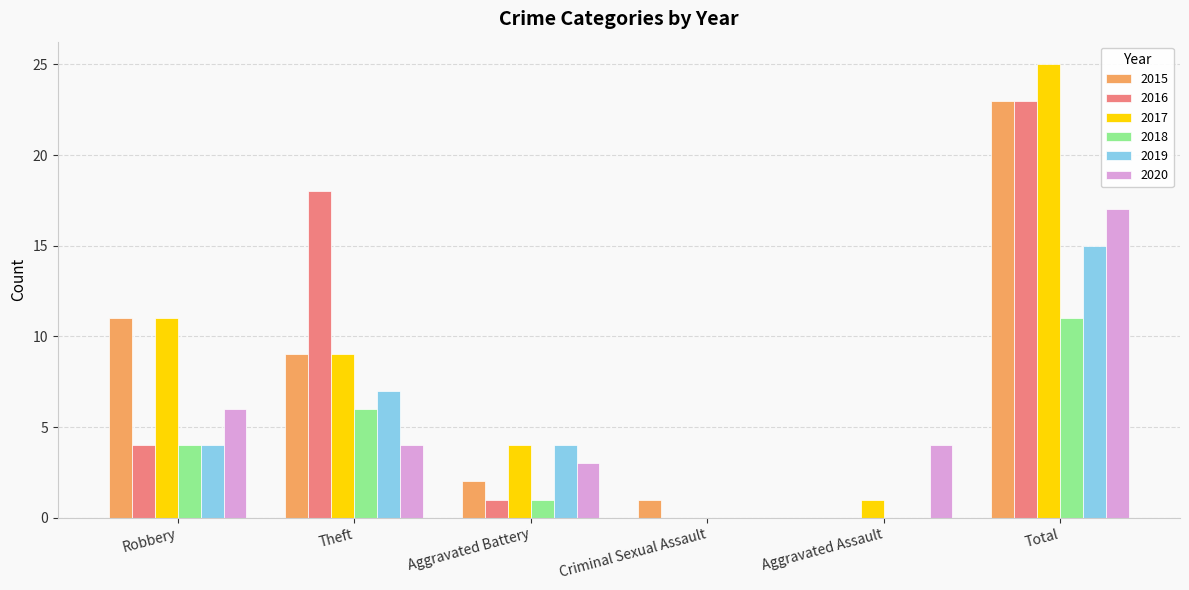

What is the difference between the 2015 values at Criminal Sexual Assault and Robbery?

10